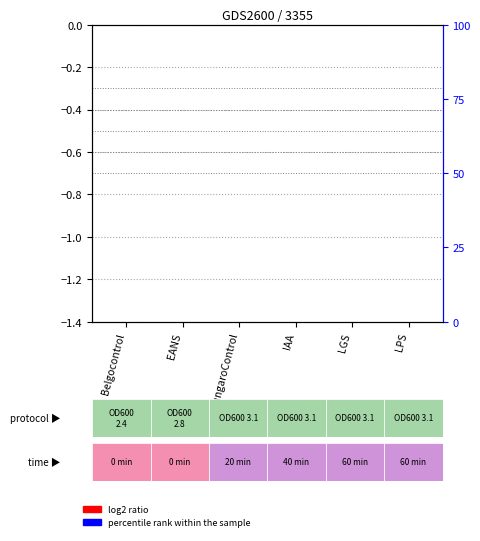

How many groups of bars are there?

6